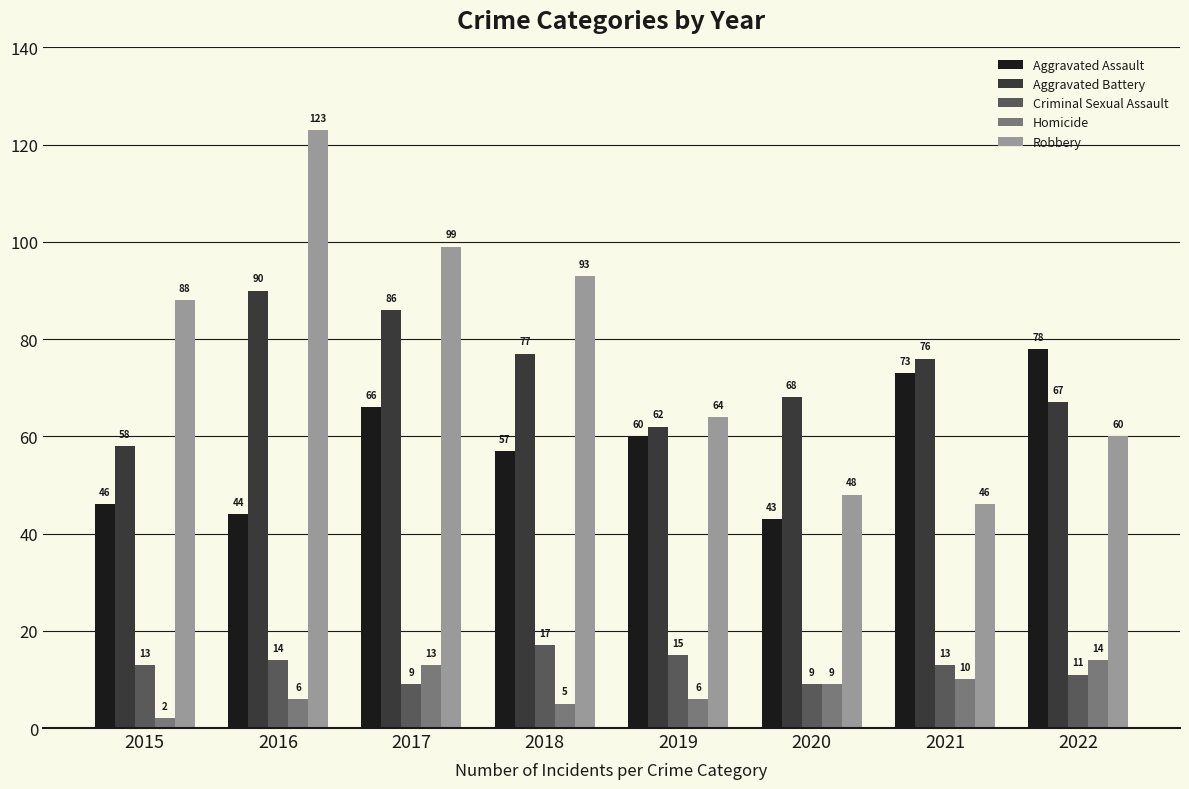

Does the chart contain stacked bars?

No